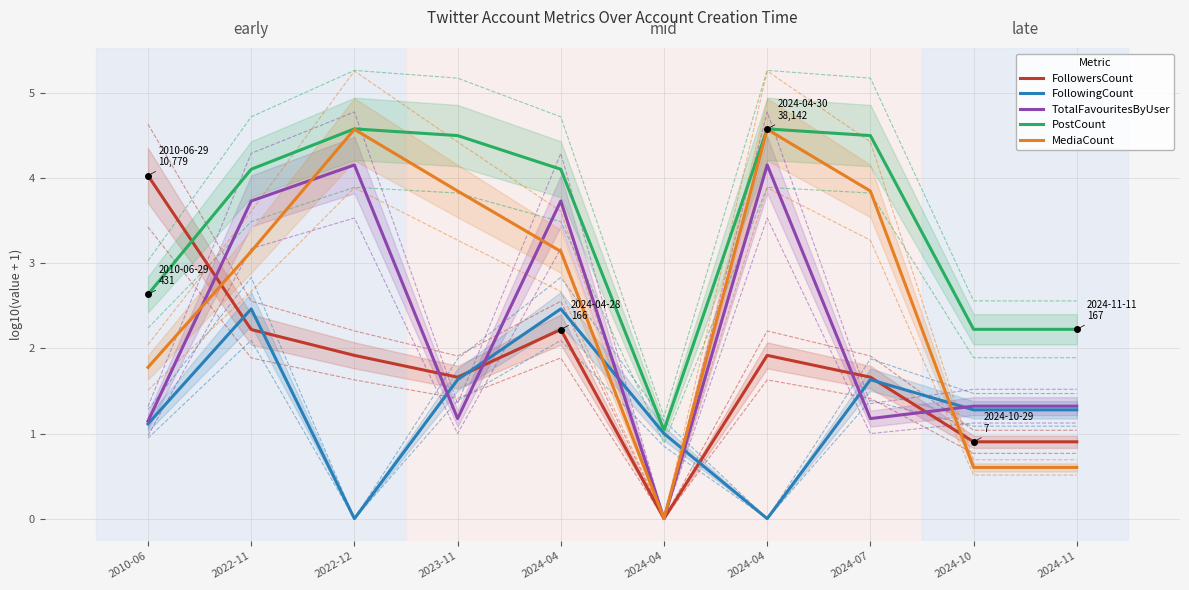

At how many categories does at least one series exceed 3?

7